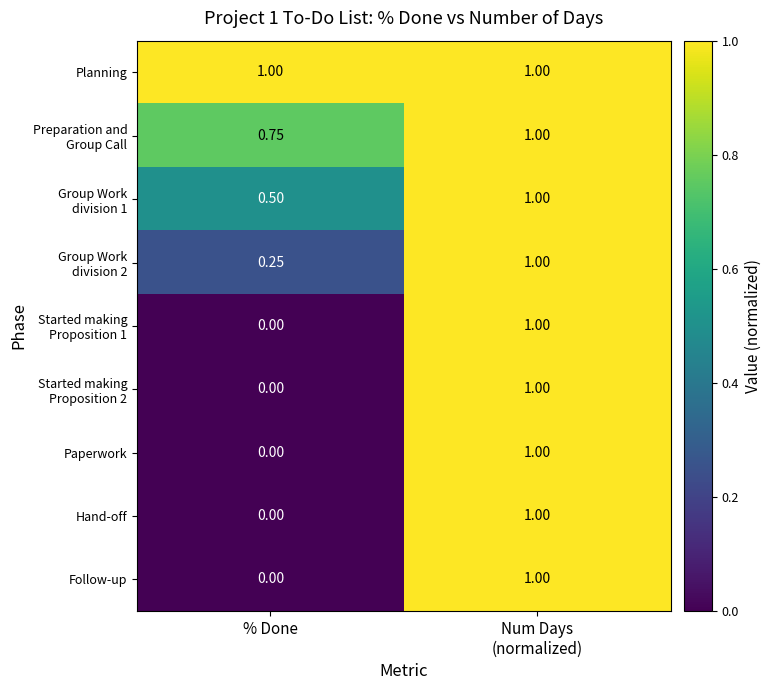

Which category has the lowest value across all series?

% Done